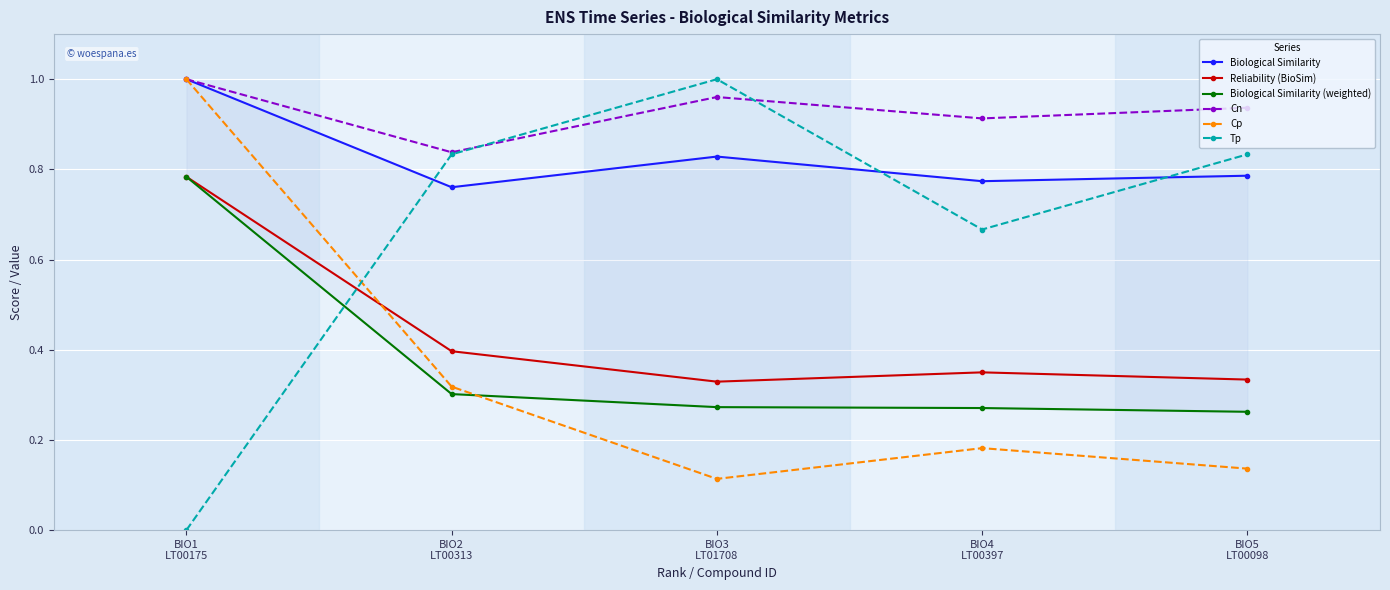

Reading right to left, transcribe all the data shown in this chart.

Biological Similarity: 0.8	0.8	0.8	0.8	1.0
Reliability (BioSim): 0.3	0.3	0.3	0.4	0.8
Biological Similarity (weighted): 0.3	0.3	0.3	0.3	0.8
Cn: 0.9	0.9	1.0	0.8	1.0
Cp: 0.1	0.2	0.1	0.3	1.0
Tp: 0.8	0.7	1.0	0.8	0.0